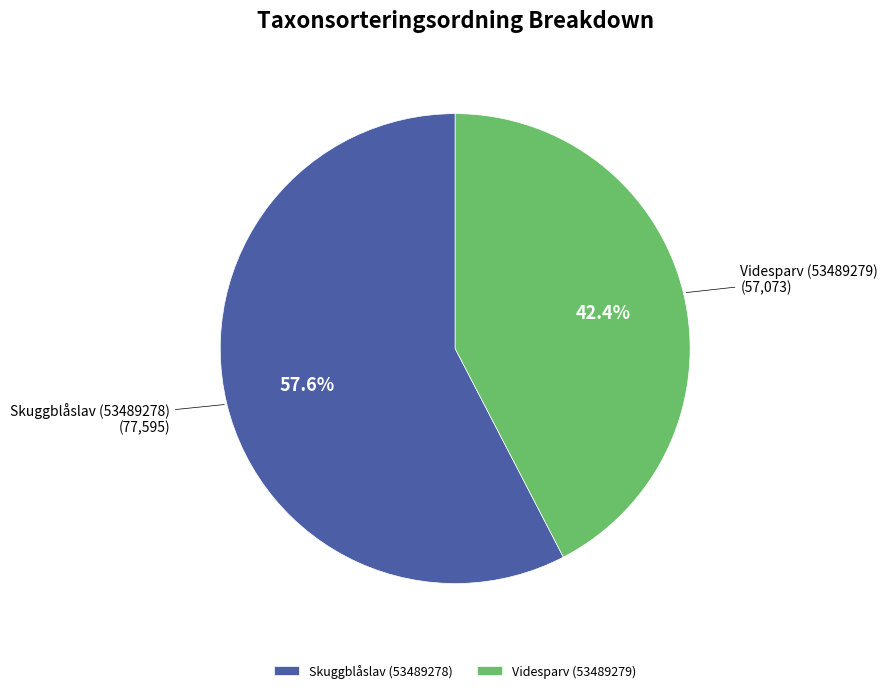

Combined, do Skuggblåslav (53489278) and Videsparv (53489279) account for over 50%?

Yes